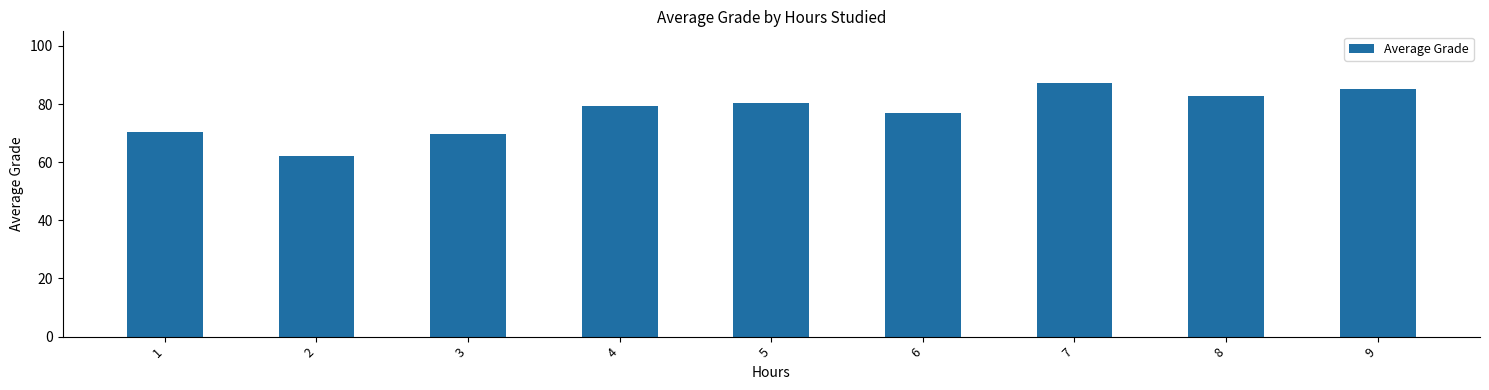

What is the minimum value shown in the chart?

62.0